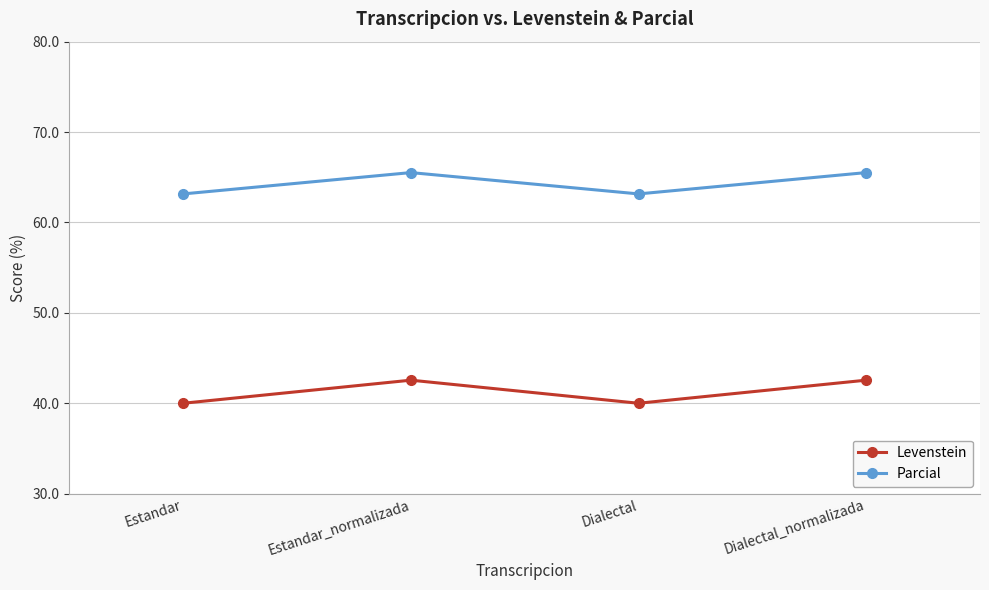

What is the sum of the Levenstein values at Estandar_normalizada and Dialectal_normalizada?

85.1